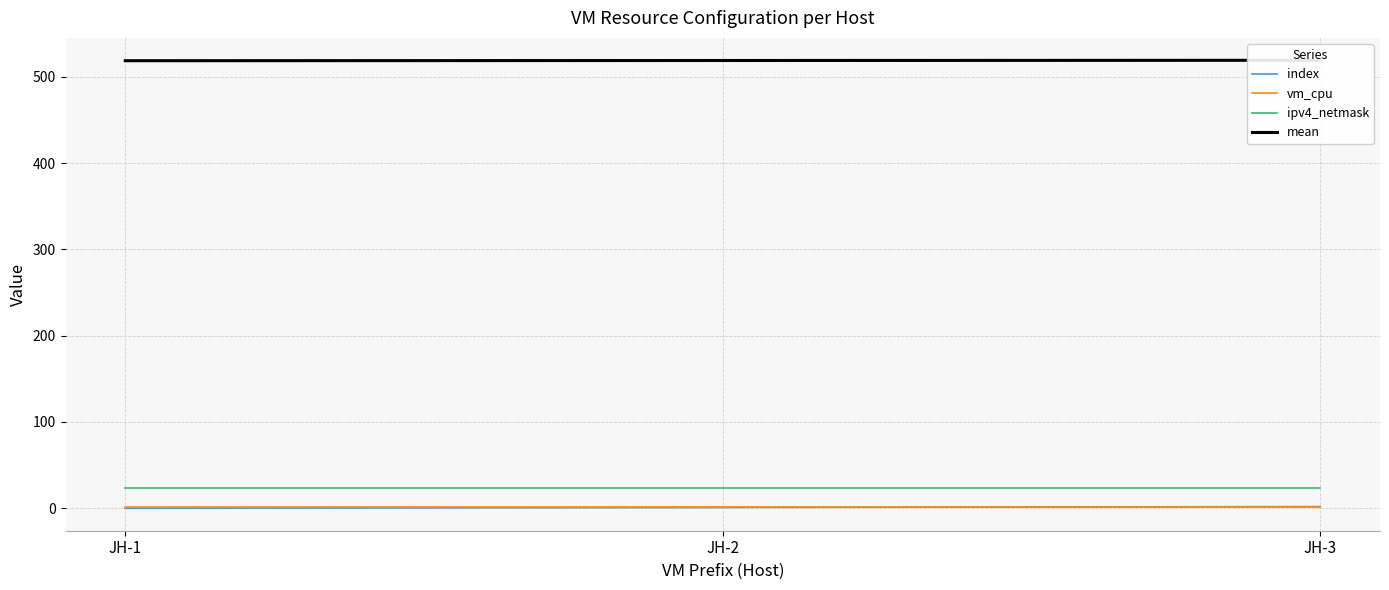

Count the number of data series in this chart.

4